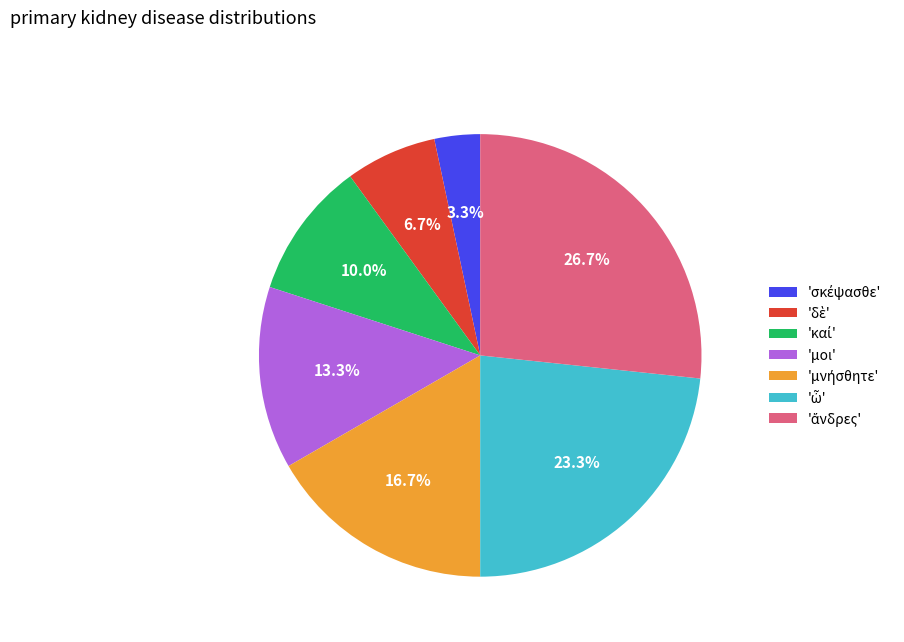

How many segments does this pie chart have?

7